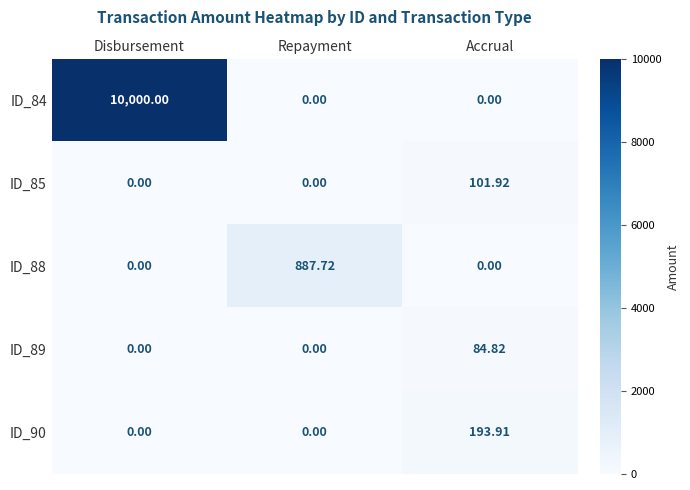

At which category is the sum across all series the highest?

Disbursement